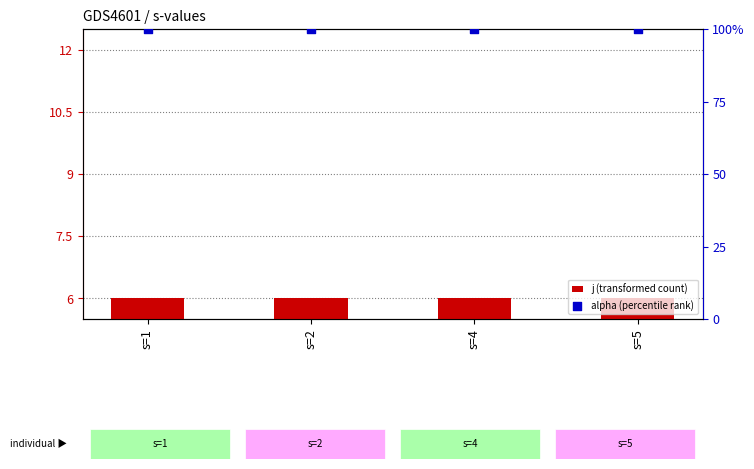

At which category is the sum across all series the highest?

s=1